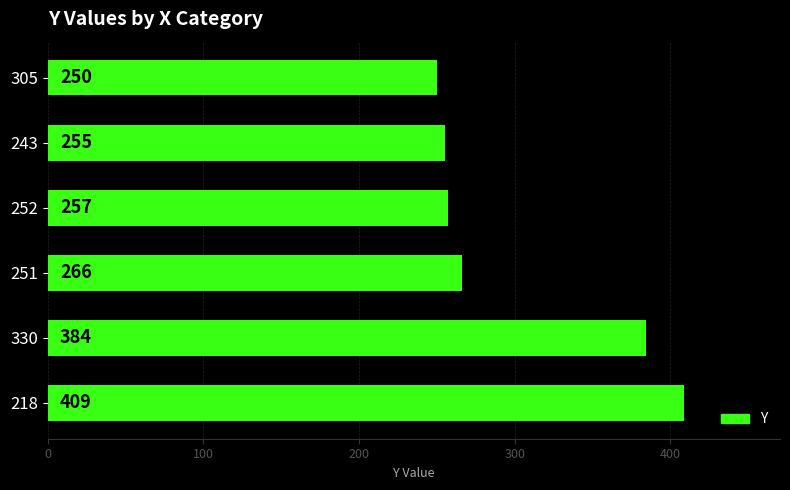

Which label corresponds to the largest value in the chart?

218